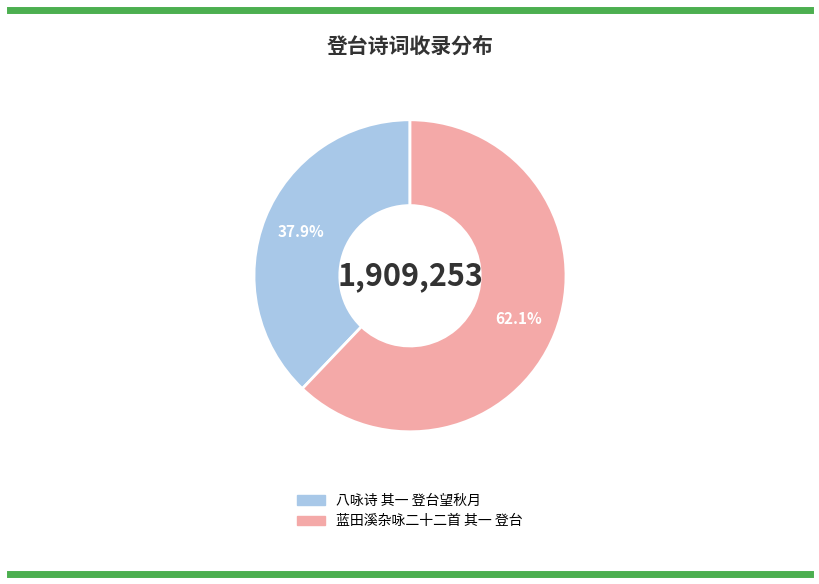

Which category has the smallest portion of the pie?

八咏诗 其一 登台望秋月